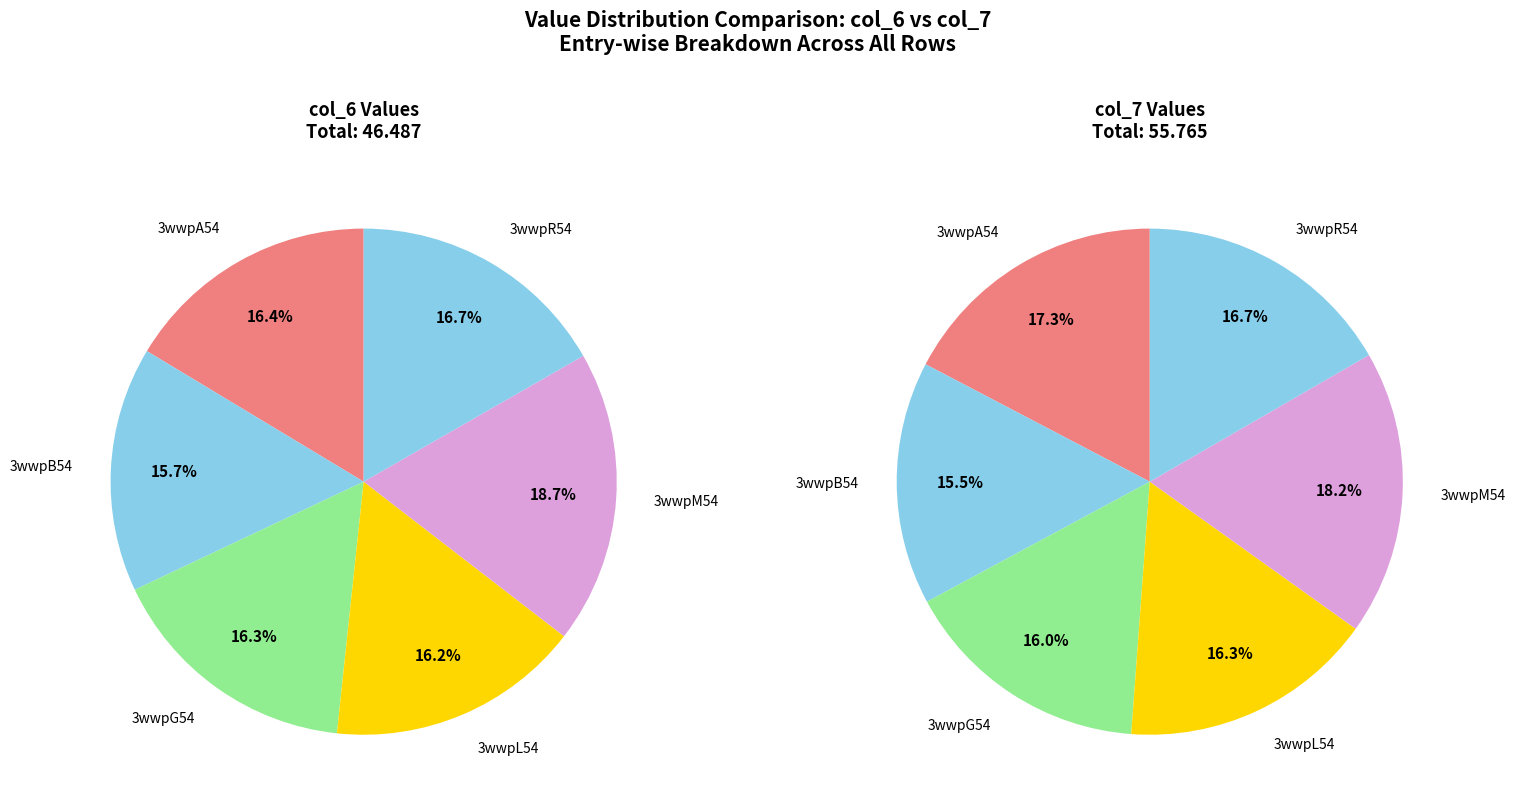

Between 3wwpR54 and 3wwpA54, which is larger?

3wwpR54